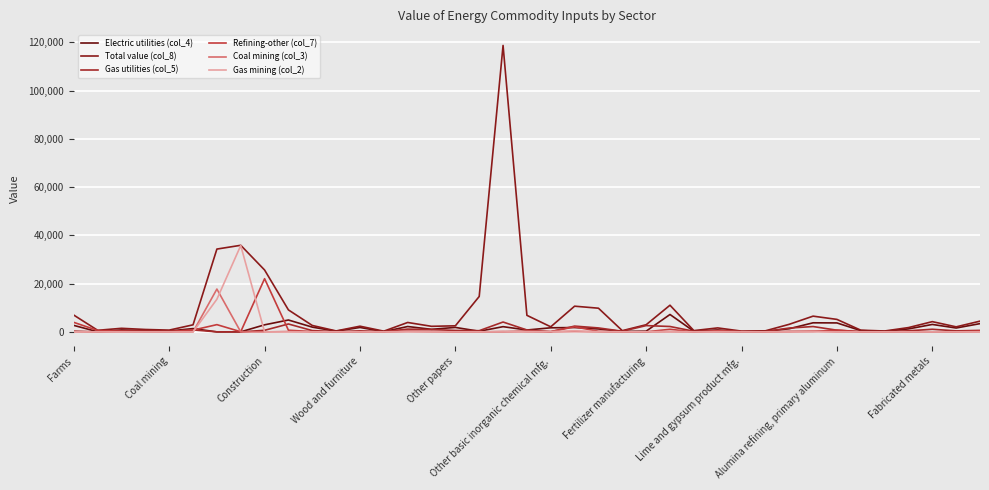

What are all the series names shown in the legend?

Electric utilities (col_4), Total value (col_8), Gas utilities (col_5), Refining-other (col_7), Coal mining (col_3), Gas mining (col_2)